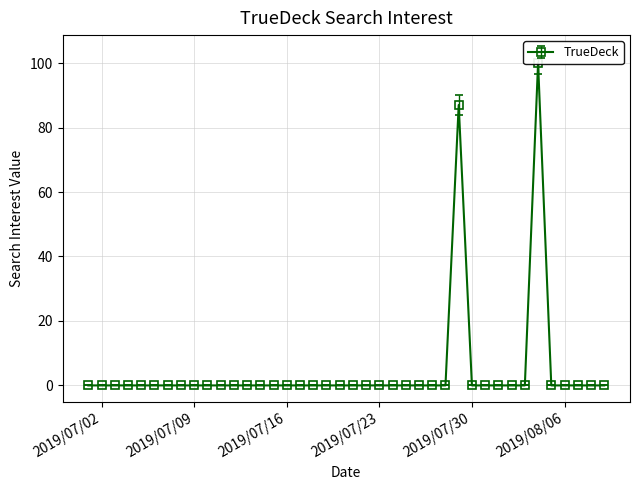

True or false: the data shows -64 at 2019/07/19.

False